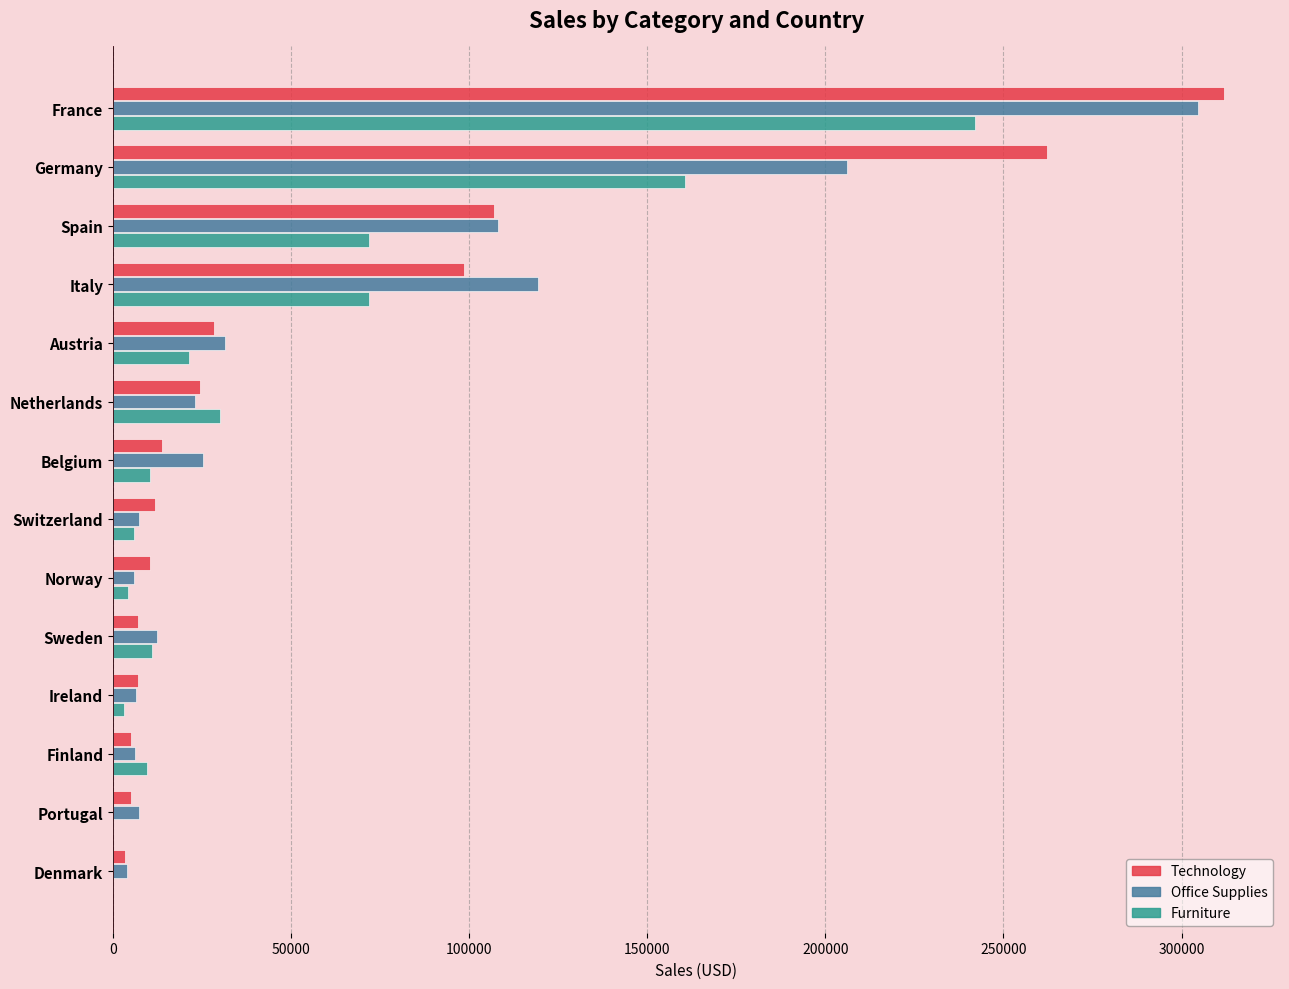

True or false: Office Supplies has a value of 25168.2 at Belgium.

True